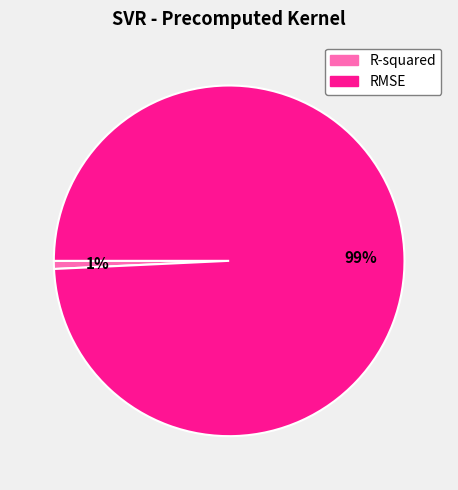

Is it true that R-squared is 1% of the pie?

True